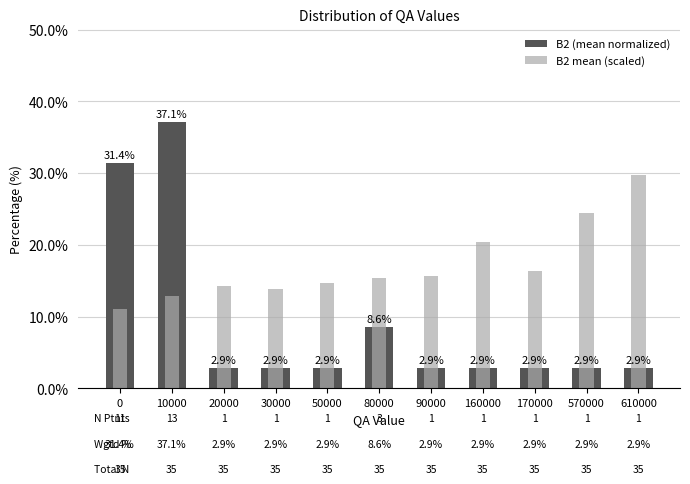

At how many categories does at least one series exceed 25?

3